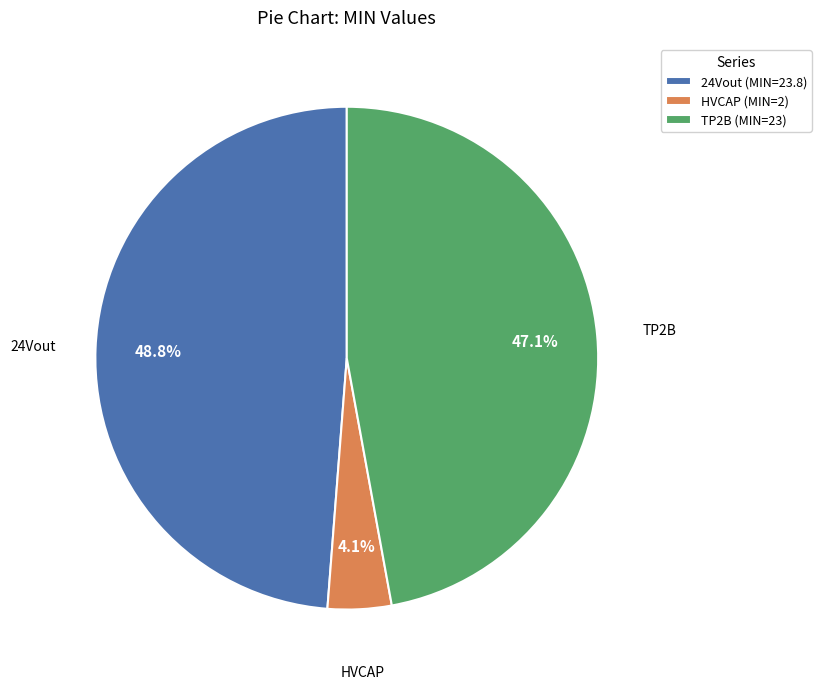

Rank the categories by value from highest to lowest.

24Vout, TP2B, HVCAP